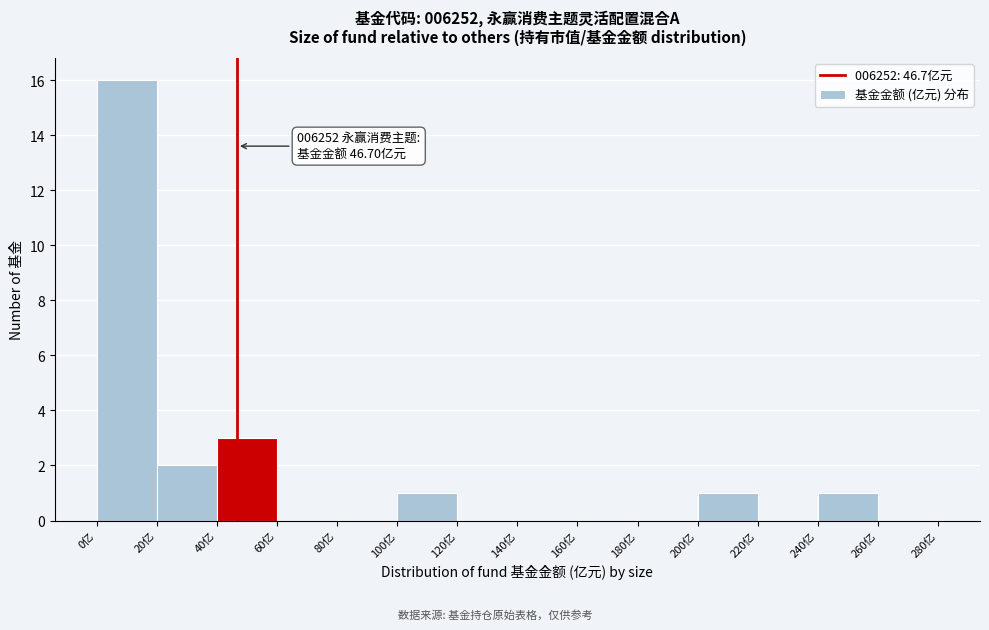

Over which range of the x-axis is the bar tallest?

0 to 20